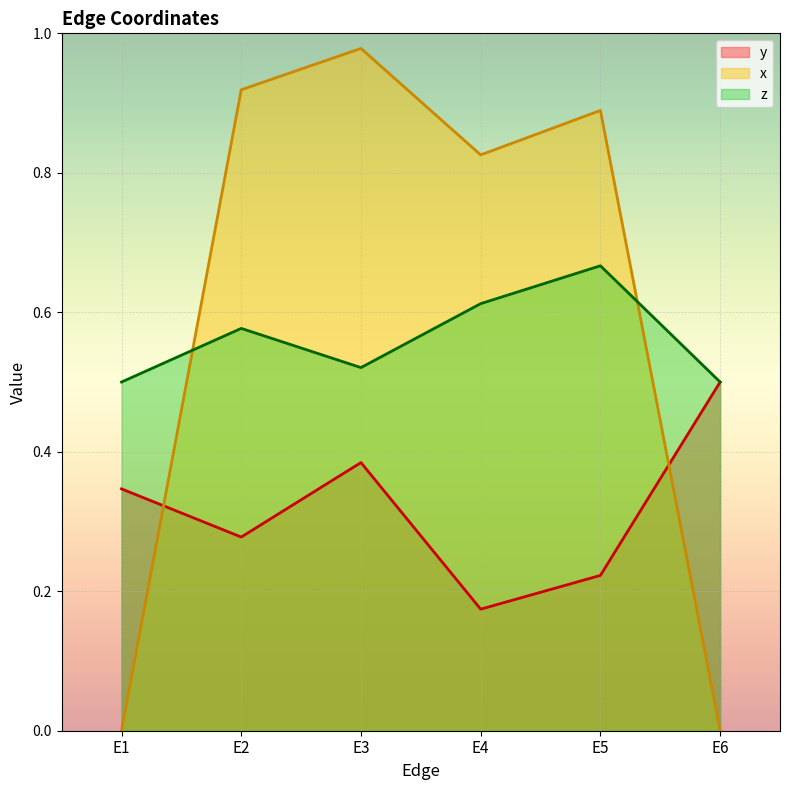

What is the maximum value for y?

0.5